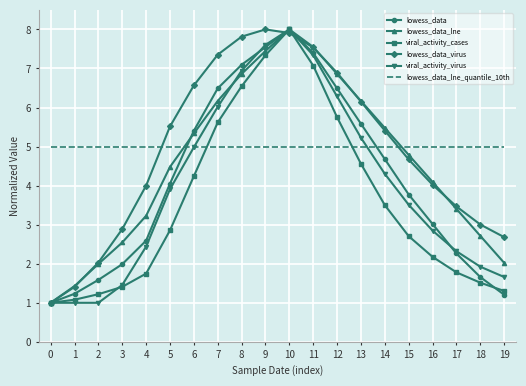

Is it true that lowess_data_lne equals 6.9 at 12?

True